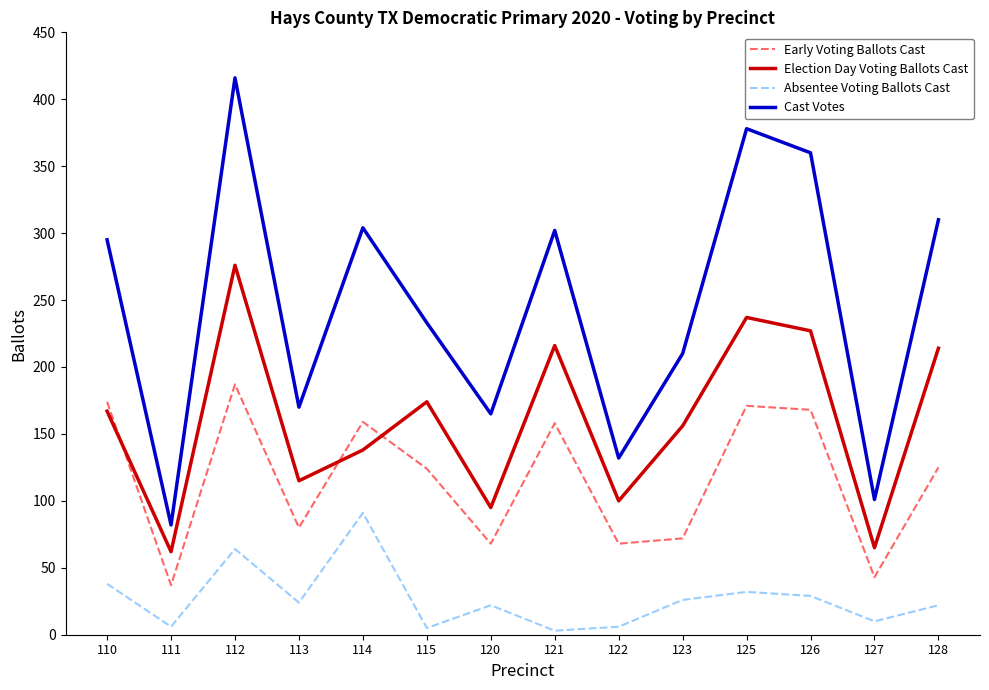

The value of Election Day Voting Ballots Cast at 111 is 62. True or false?

True